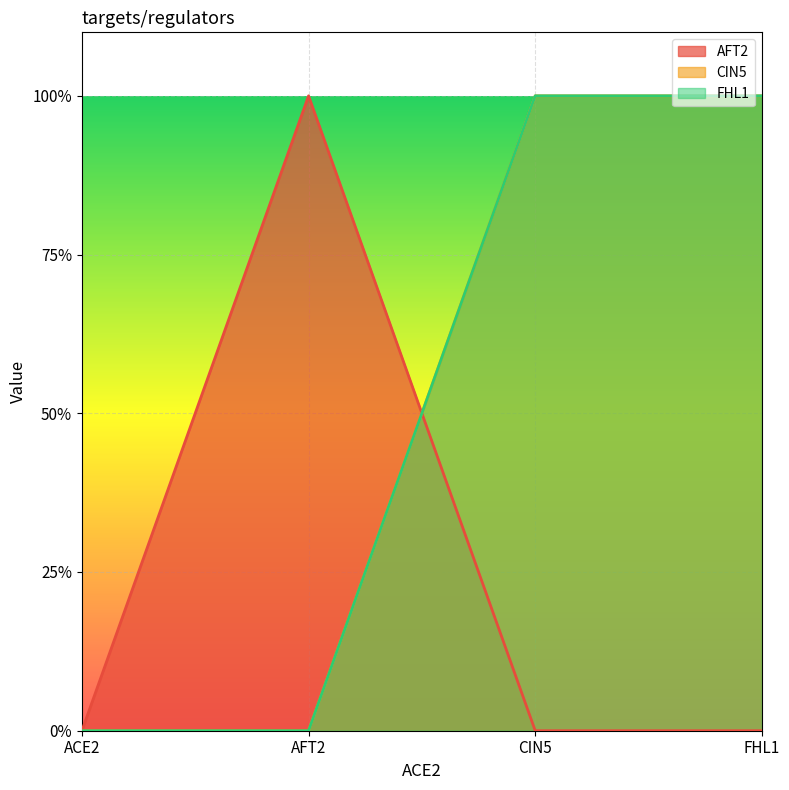

What are all the series names shown in the legend?

AFT2, CIN5, FHL1